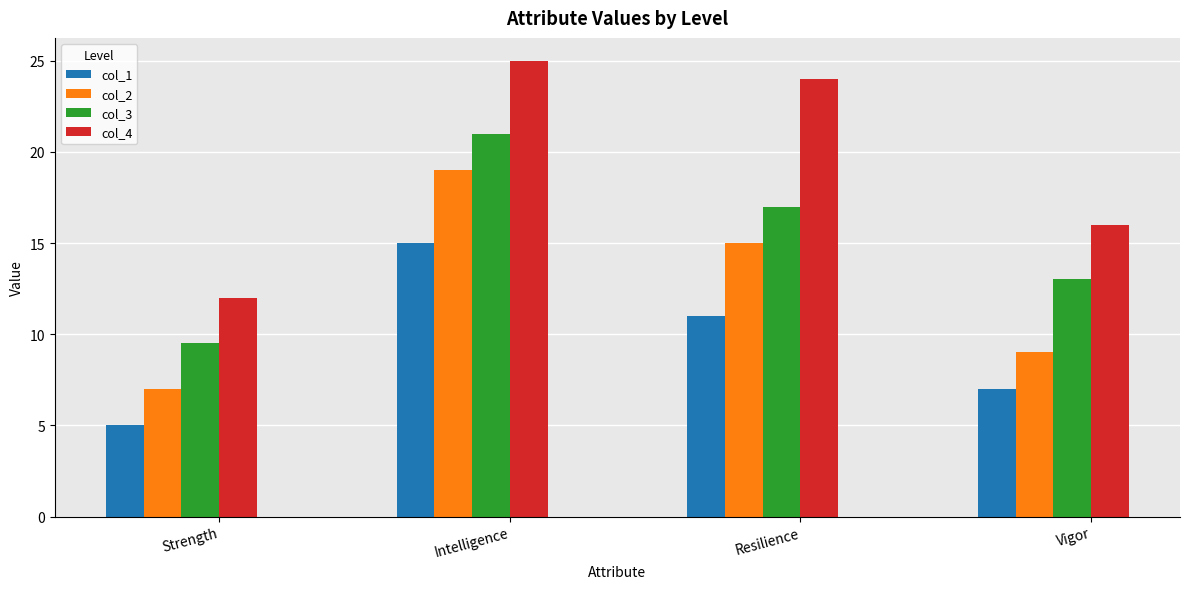

How many col_2 values are between 9 and 19?

3